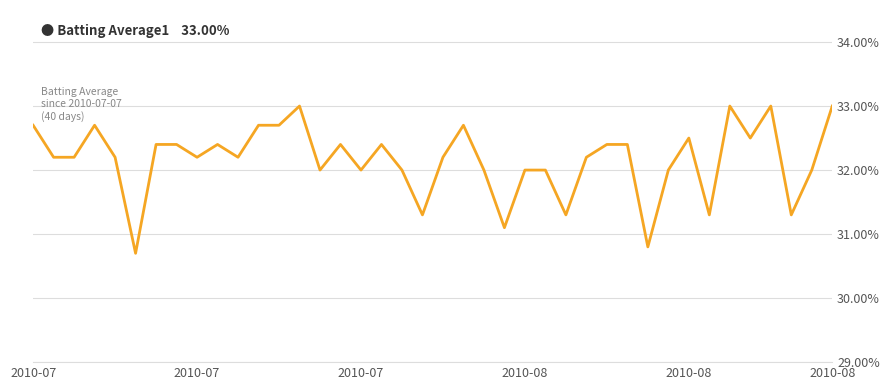

Is this an area chart (filled region under the line)?

No